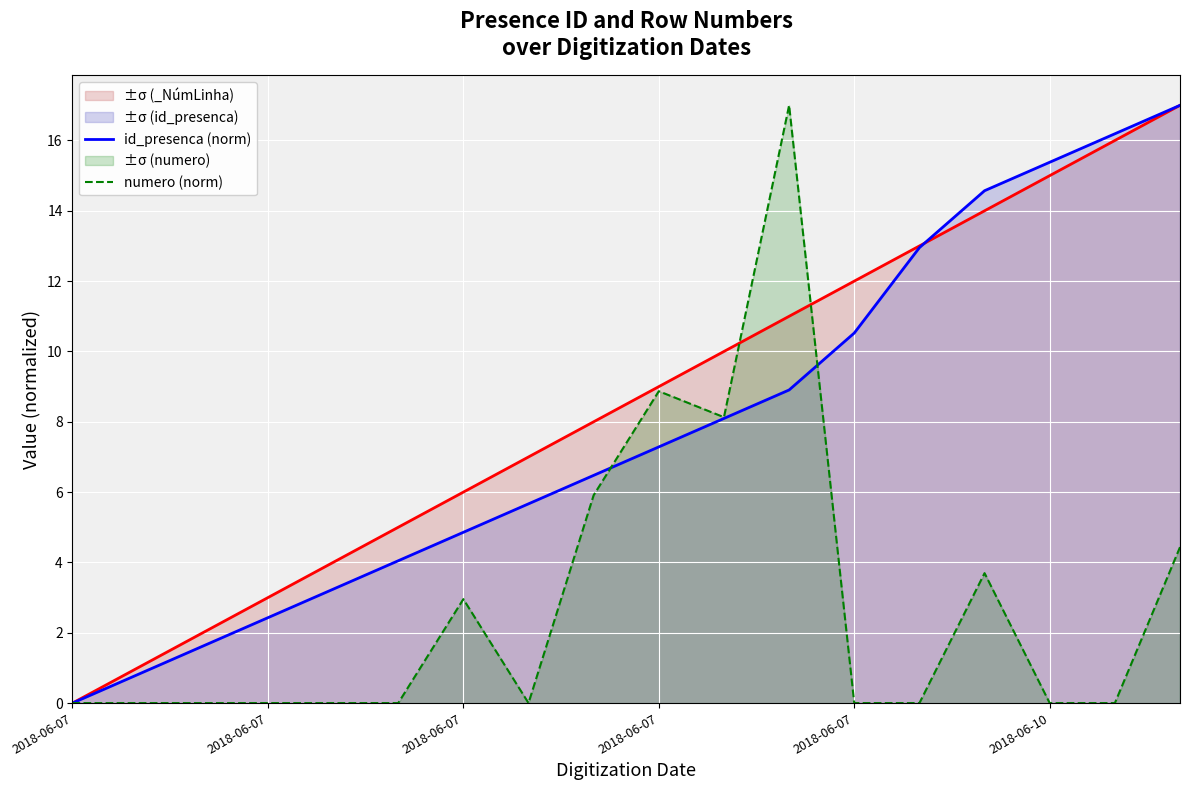

Reading left to right, what are all the values shown in this chart?

id_presenca (norm): 0.0	0.8	1.6	2.4	3.2	4.0	4.9	5.7	6.5	7.3	8.1	8.9	10.5	13.0	14.6	15.4	16.2	17.0
numero (norm): 0.0	0.0	0.0	0.0	0.0	0.0	3.0	0.0	5.9	8.9	8.1	17.0	0.0	0.0	3.7	0.0	0.0	4.4